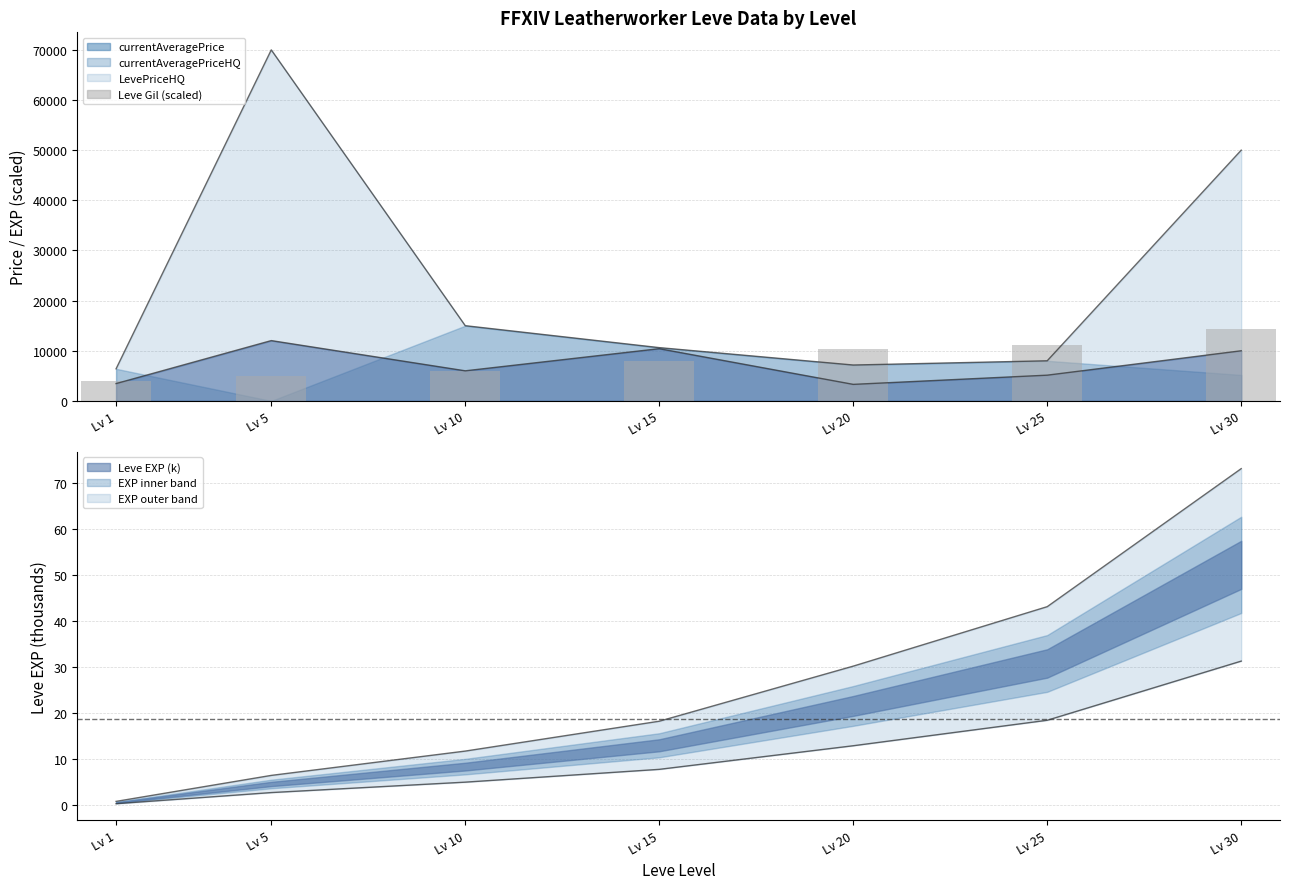

What is the change in value from Lv 1 to Lv 10?

+2041.8